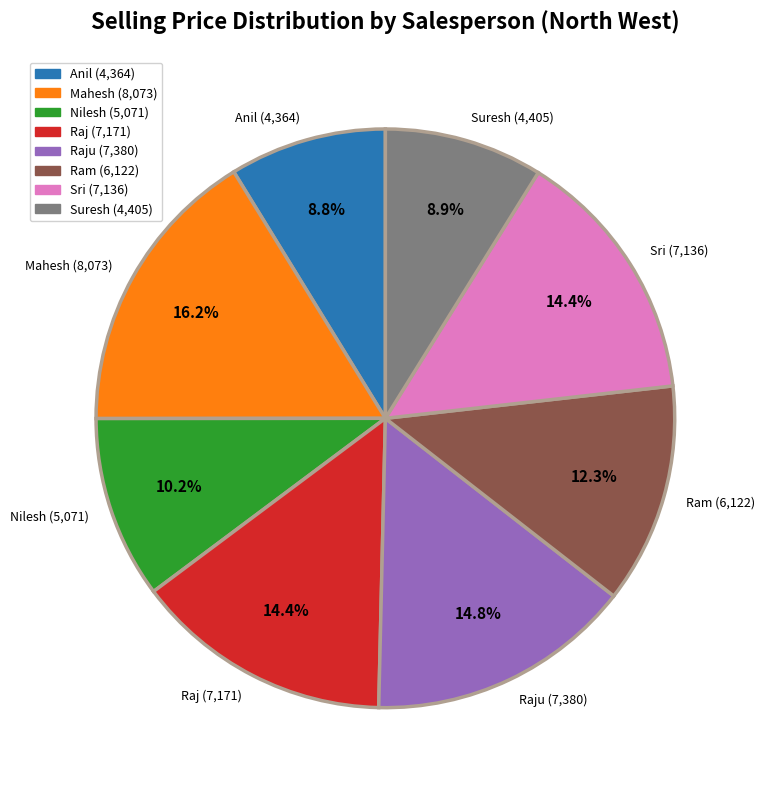

Is there any slice that represents more than half of the pie?

No